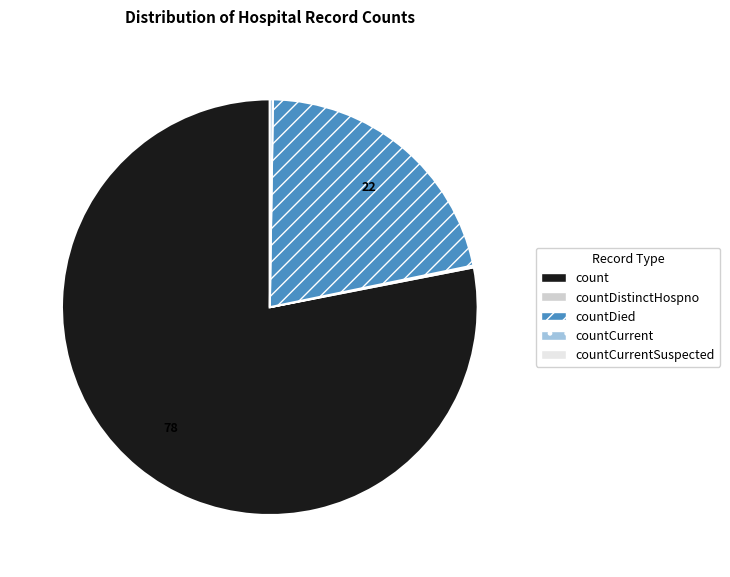

Is there any slice that represents more than half of the pie?

Yes